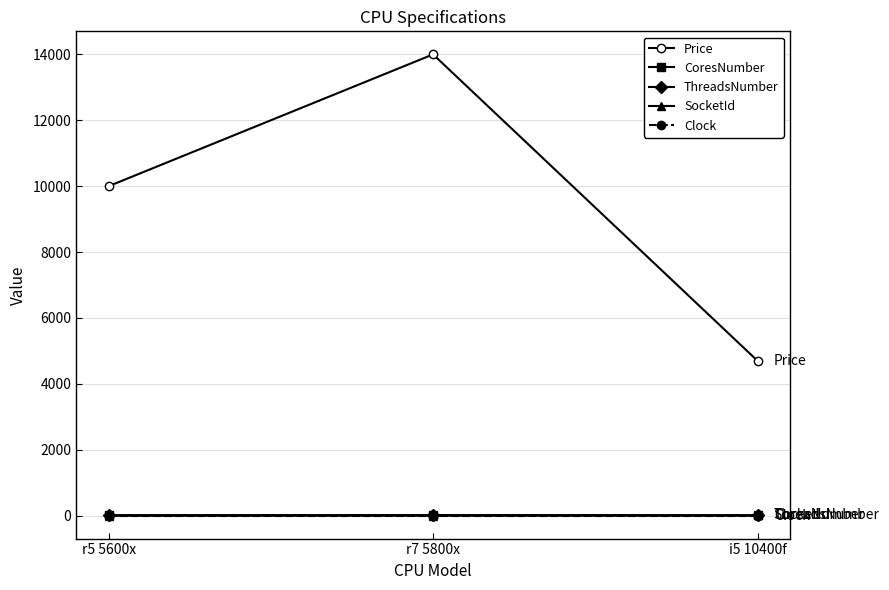

Which label corresponds to the largest value in the chart?

r7 5800x